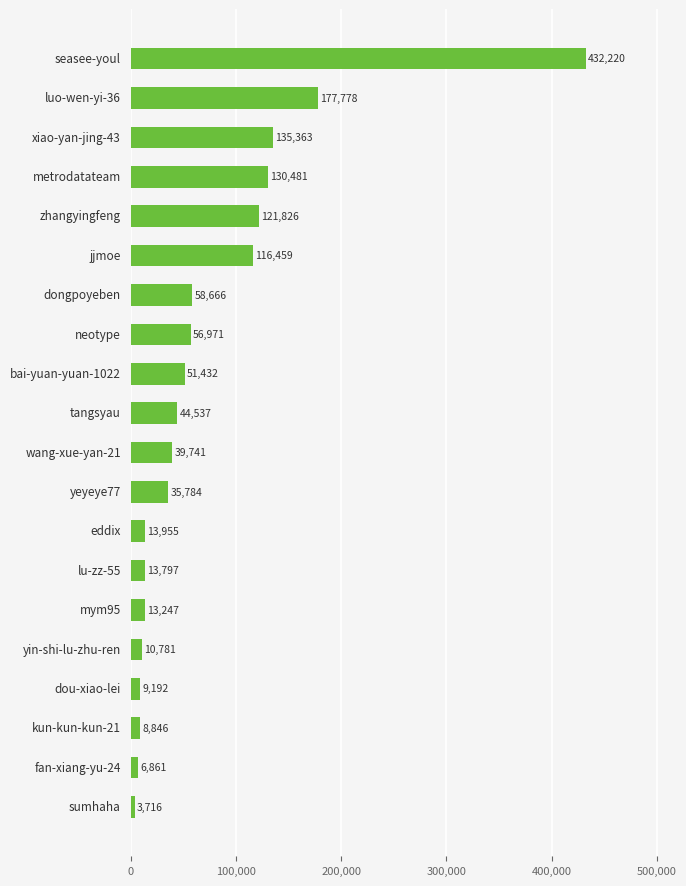

Count the number of data series in this chart.

1